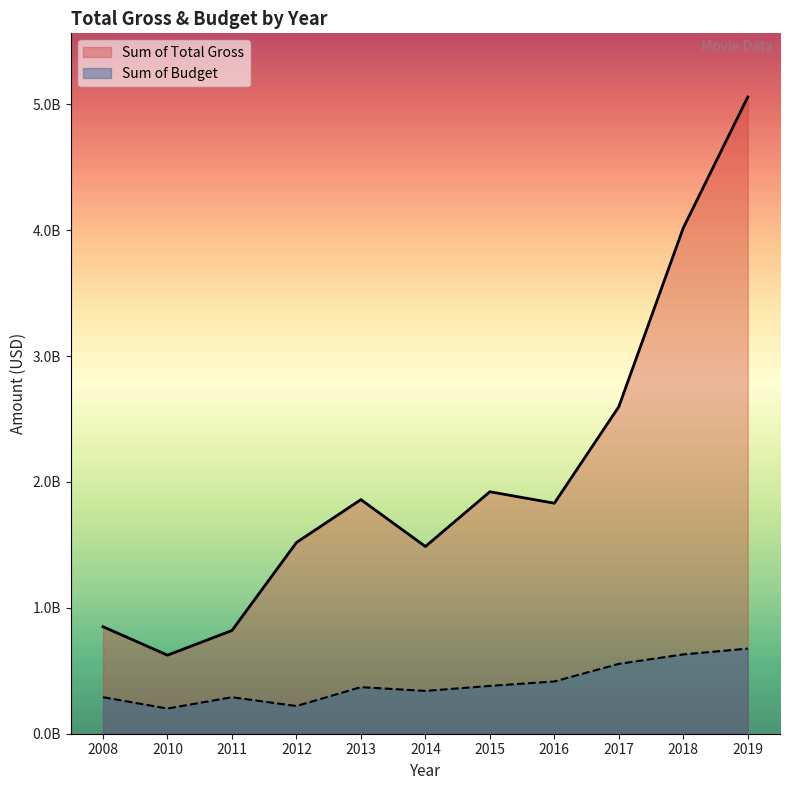

What is the value of the Sum of Budget point at the 9th from the left?

555000000